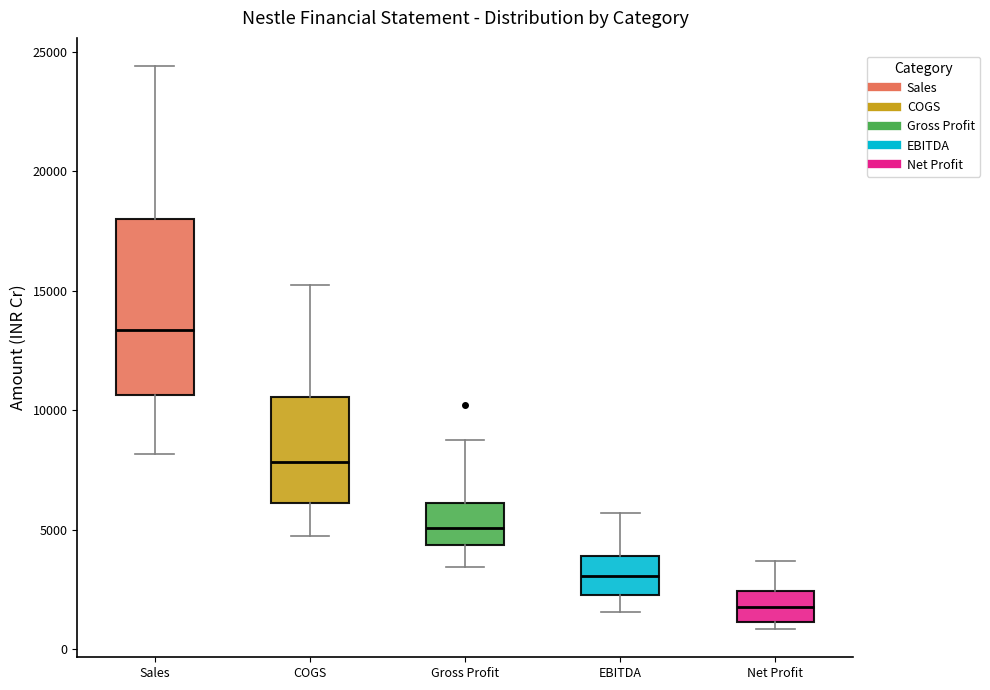

Which box has the lowest median line?

Net Profit